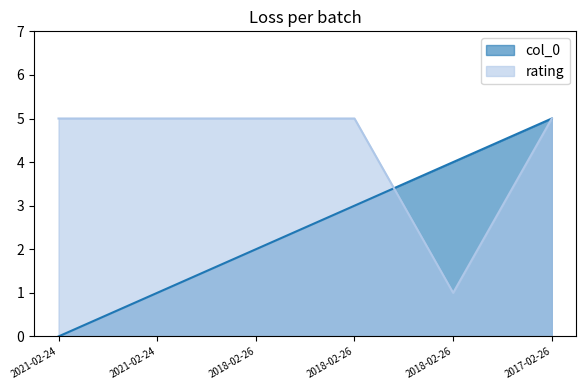

How many intersections are there between rating and col_0?

1